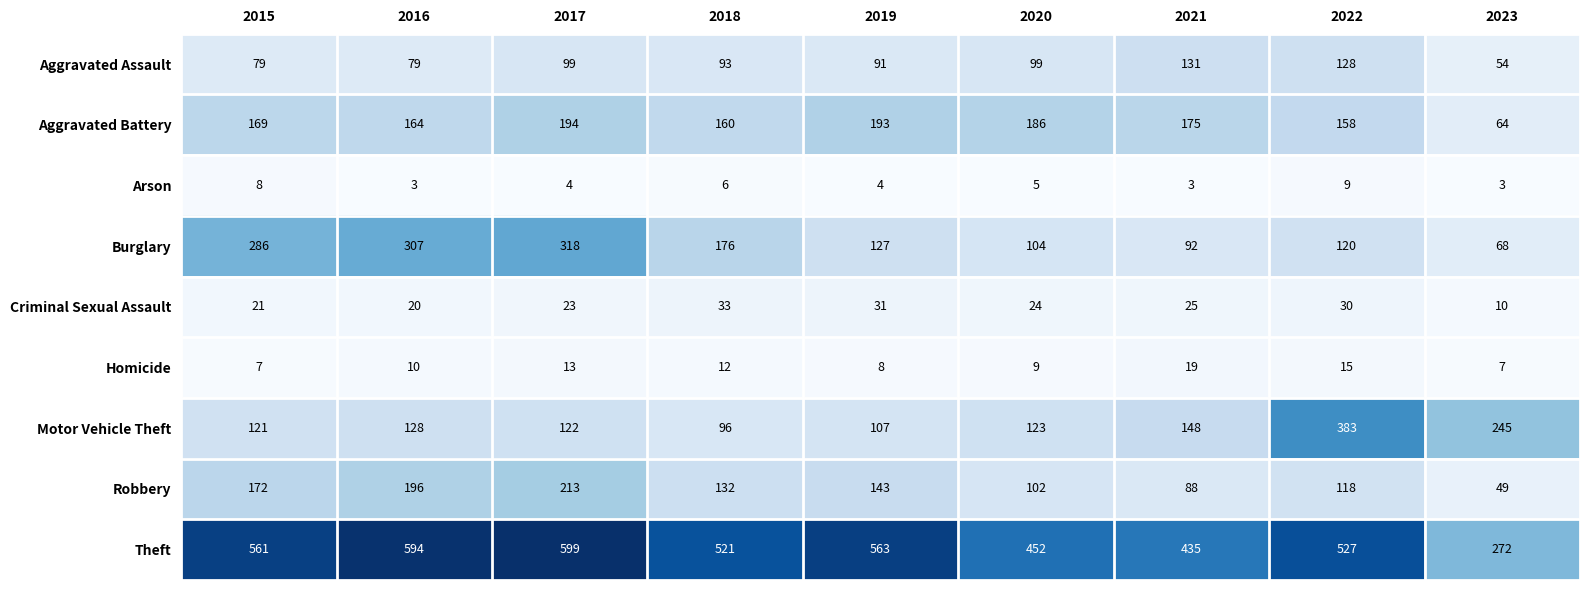

List the labels in order of Motor Vehicle Theft value, smallest first.

2018, 2019, 2015, 2017, 2020, 2016, 2021, 2023, 2022